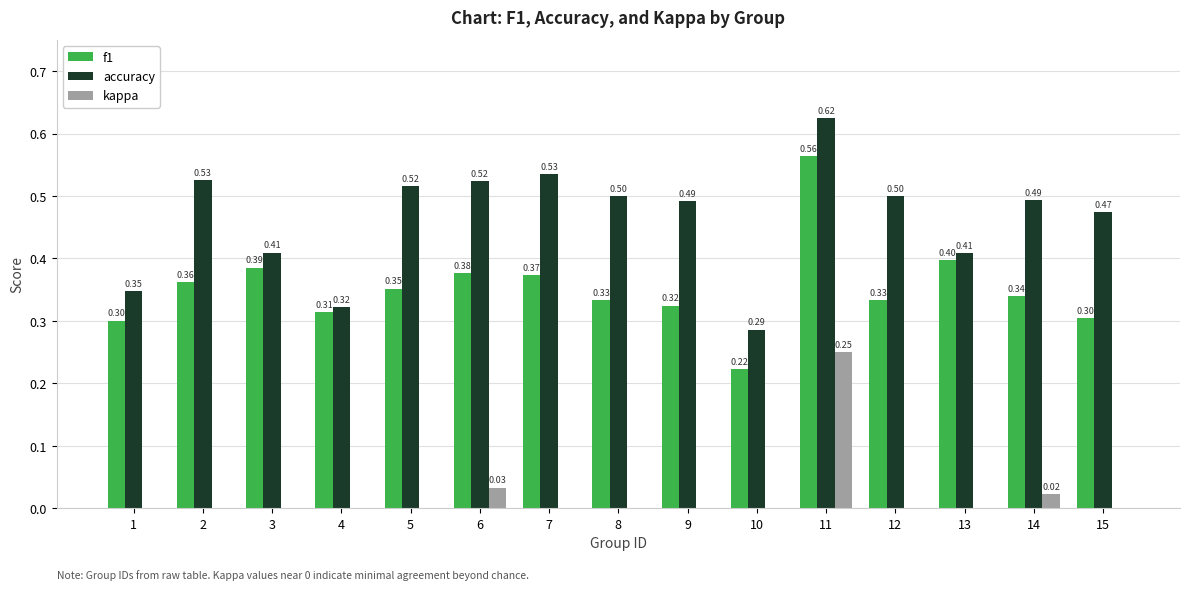

Which series changed the most between 4 and 7?

accuracy